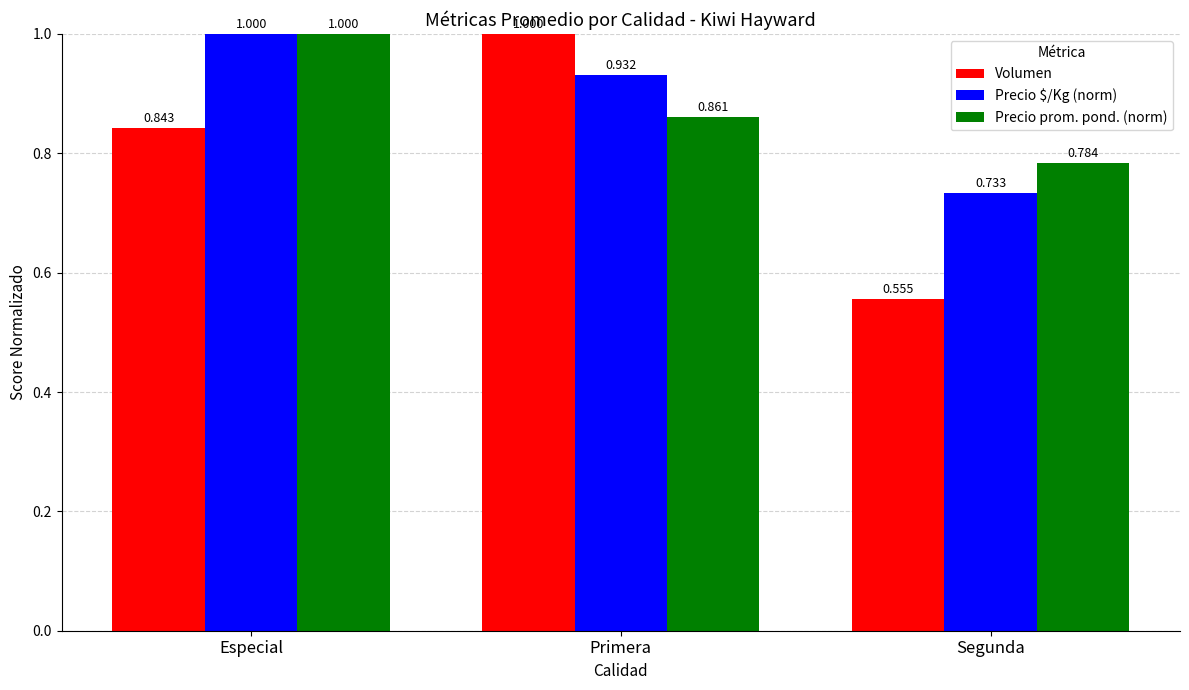

At which category does the chart reach its minimum across all series?

Segunda